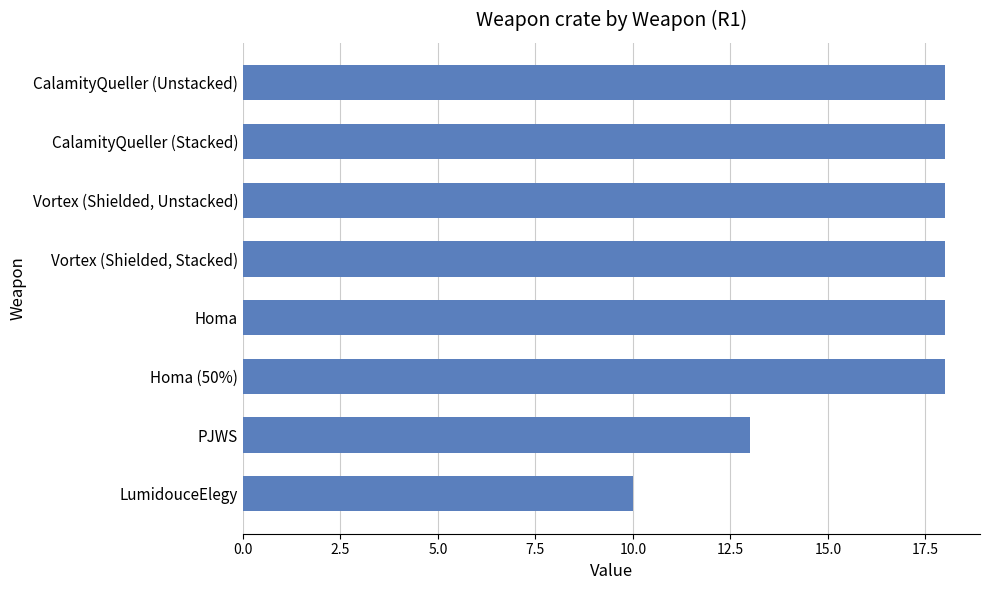

What is the ratio of the value at Vortex (Shielded, Unstacked) to the value at LumidouceElegy?

1.8